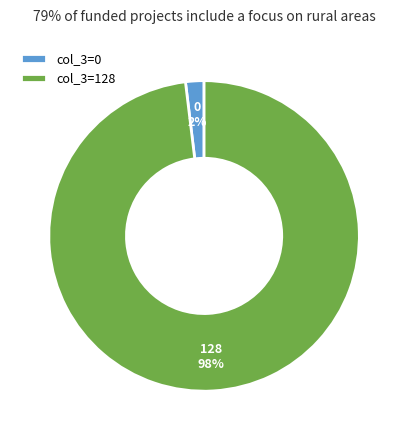

Between col_3=0 and col_3=128, which is larger?

col_3=128